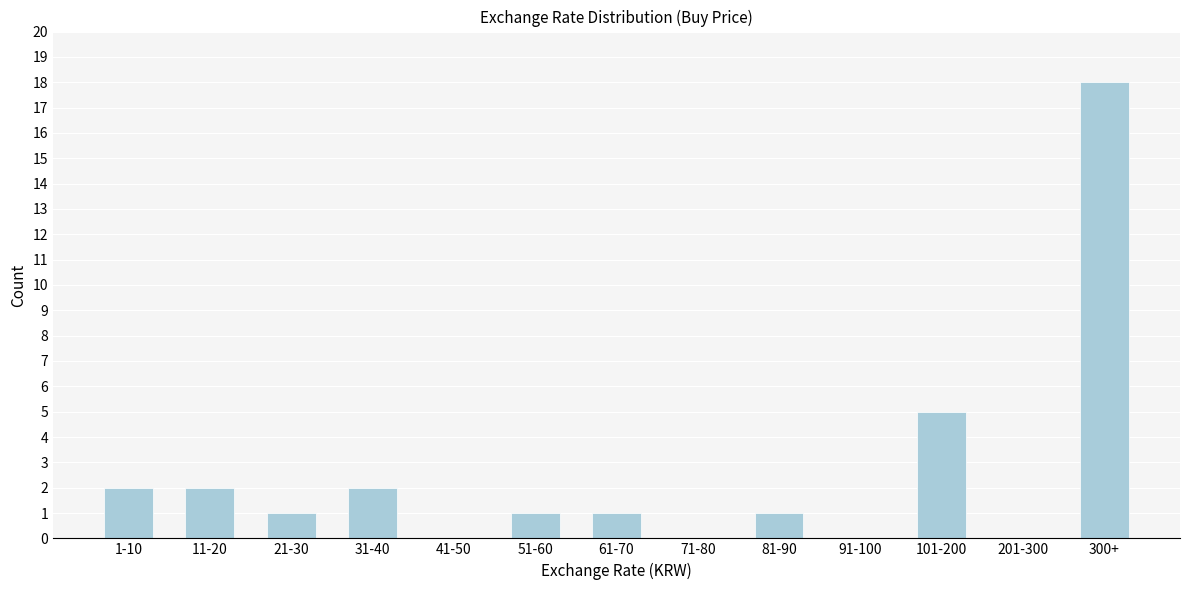

Reading left to right, what are all the values shown in this chart?

1-10=2	11-20=2	21-30=1	31-40=2	41-50=0	51-60=1	61-70=1	71-80=0	81-90=1	91-100=0	101-200=5	201-300=0	300+=18